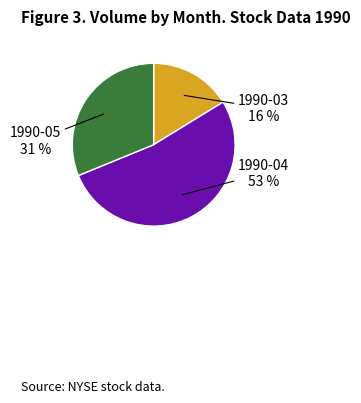

Is there any slice that represents more than half of the pie?

Yes